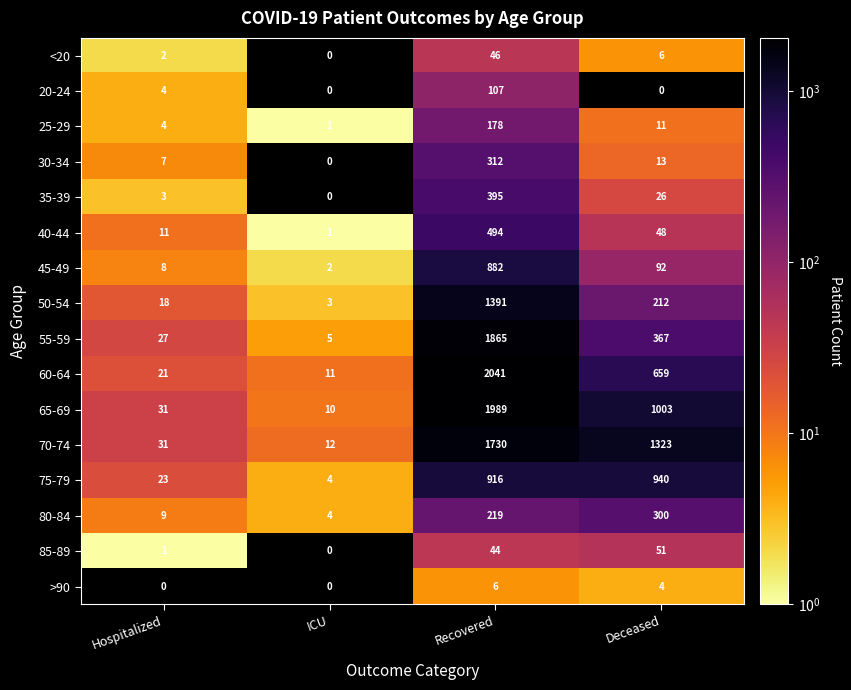

What is the difference between the maximum and minimum values in the 65-69 series?

1979